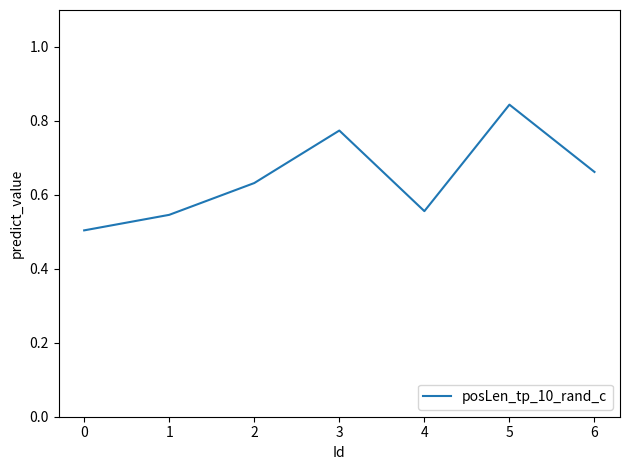

Which has a higher value, 0 or 3?

3